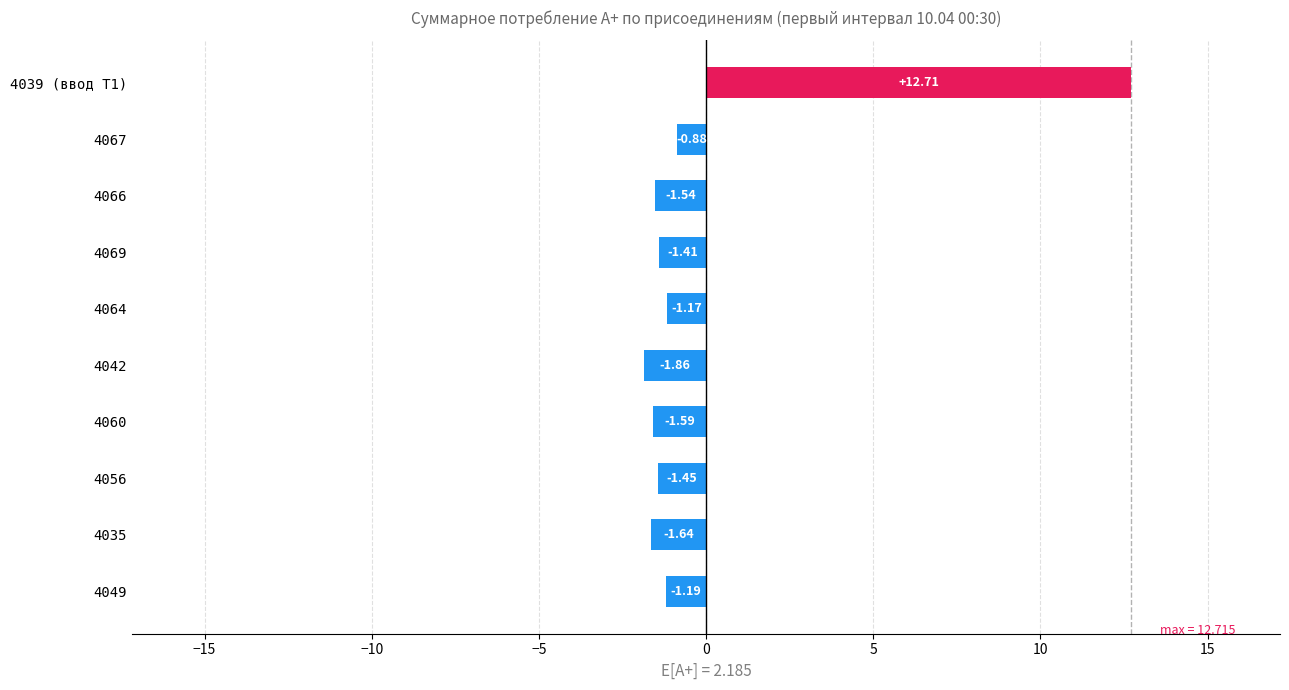

Where is the data nearest to the value 5?

4067